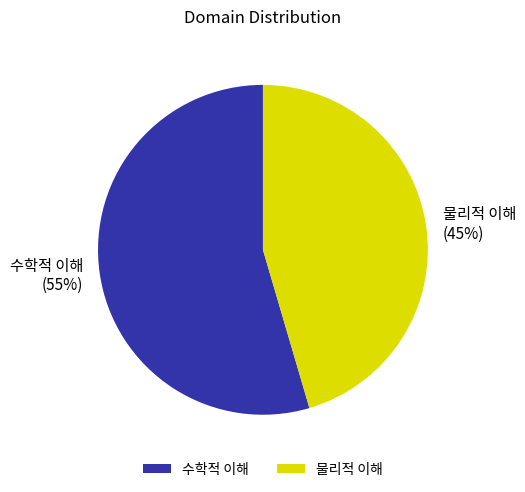

What percentage is the 물리적 이해 slice, to the nearest percent?

45%